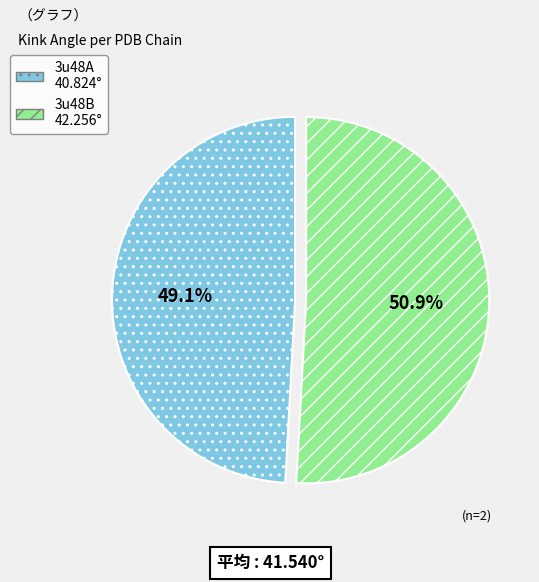

Is the sum of 3u48B and 3u48A greater than half?

Yes